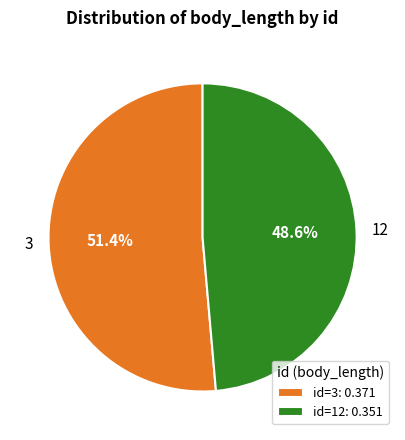

What percentage is the 12 slice, to the nearest percent?

49%